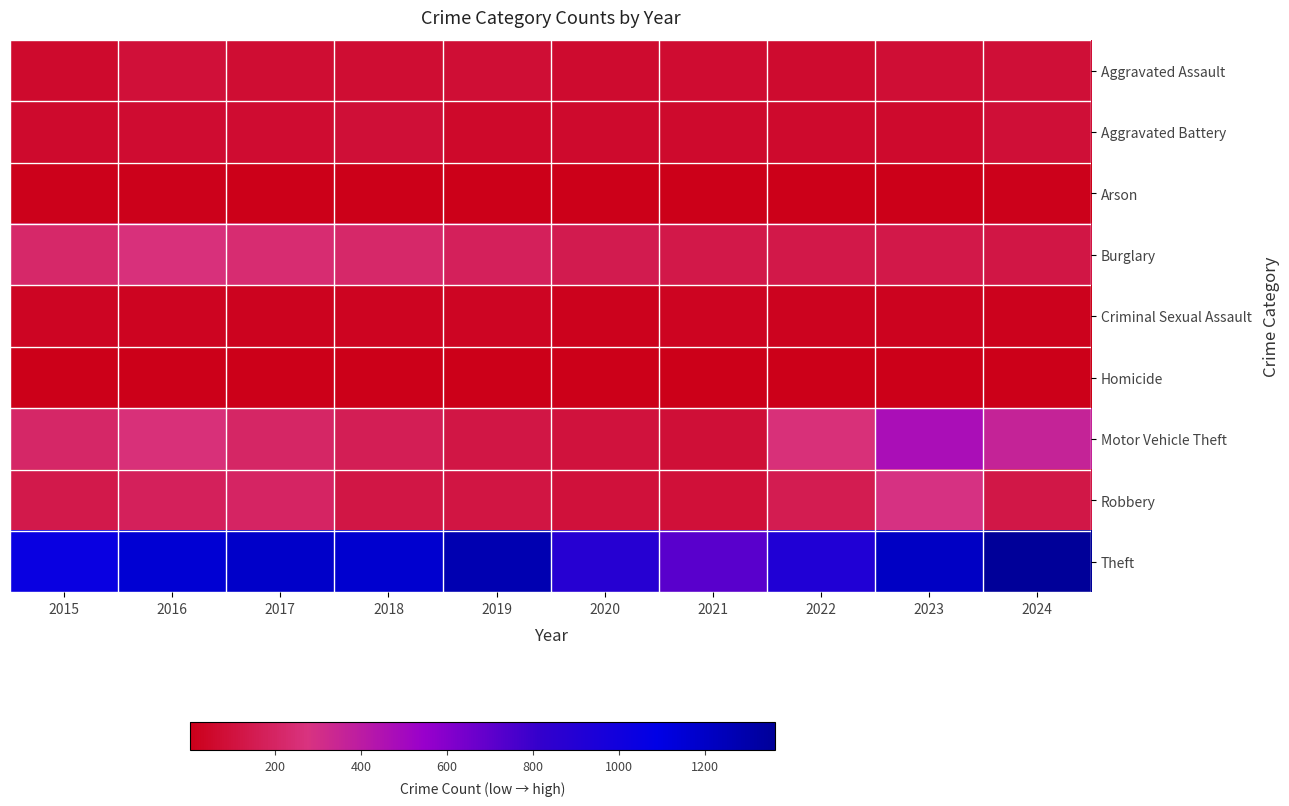

Reading left to right, extract all data points from this chart.

Aggravated Assault: 2015=56	2016=88	2017=72	2018=72	2019=80	2020=62	2021=66	2022=61	2023=79	2024=83
Aggravated Battery: 2015=60	2016=66	2017=71	2018=86	2019=53	2020=57	2021=60	2022=56	2023=56	2024=85
Arson: 2015=10	2016=12	2017=7	2018=7	2019=5	2020=7	2021=6	2022=3	2023=2	2024=8
Burglary: 2015=216	2016=266	2017=237	2018=218	2019=182	2020=146	2021=133	2022=130	2023=134	2024=121
Criminal Sexual Assault: 2015=29	2016=26	2017=22	2018=24	2019=31	2020=16	2021=26	2022=21	2023=18	2024=16
Homicide: 2015=5	2016=4	2017=4	2018=4	2019=4	2020=5	2021=6	2022=7	2023=3	2024=2
Motor Vehicle Theft: 2015=212	2016=259	2017=208	2018=163	2019=123	2020=99	2021=82	2022=259	2023=472	2024=359
Robbery: 2015=139	2016=178	2017=202	2018=121	2019=116	2020=97	2021=88	2022=151	2023=284	2024=129
Theft: 2015=1041	2016=1151	2017=1188	2018=1170	2019=1272	2020=884	2021=716	2022=920	2023=1204	2024=1362